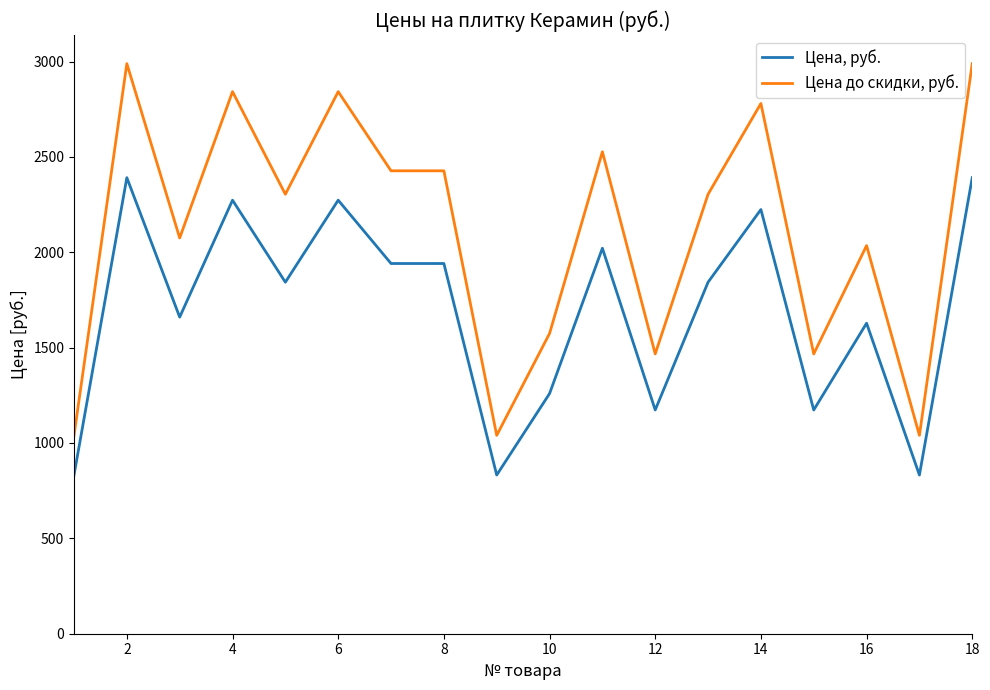

Rank the series by their maximum value, from highest to lowest.

Цена до скидки, руб., Цена, руб.